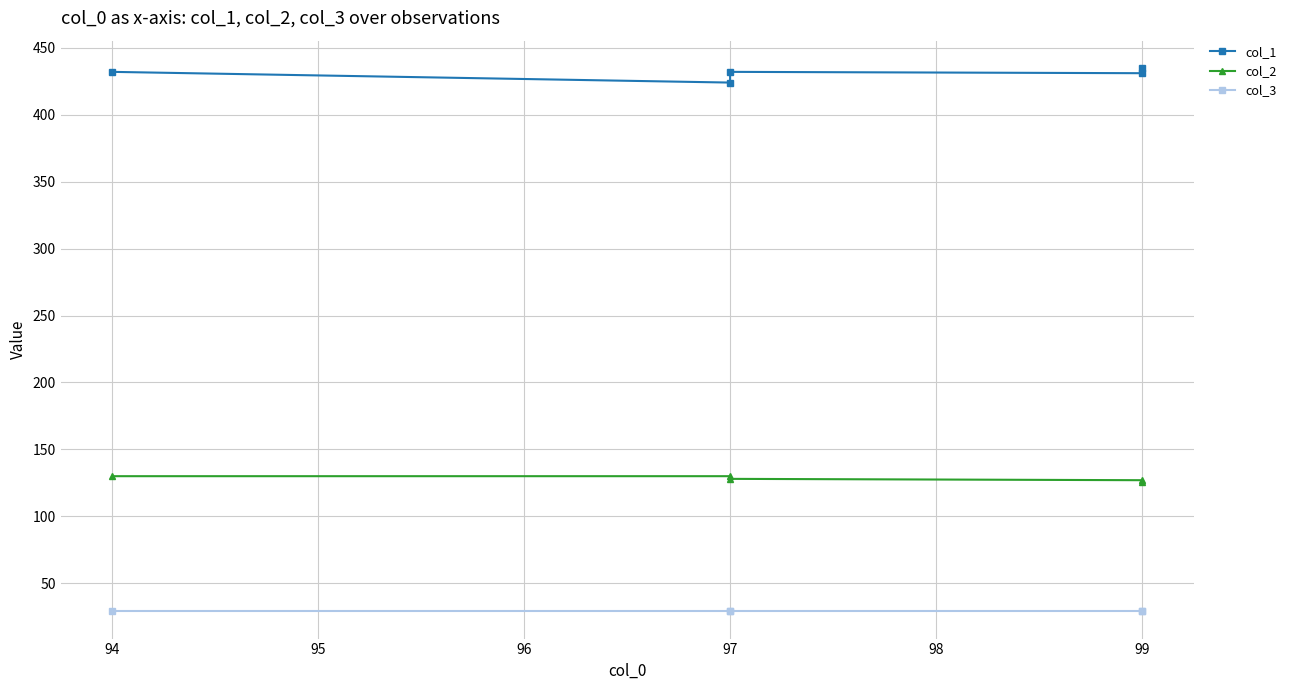

True or false: col_2 has a value of 36 at 94.

False